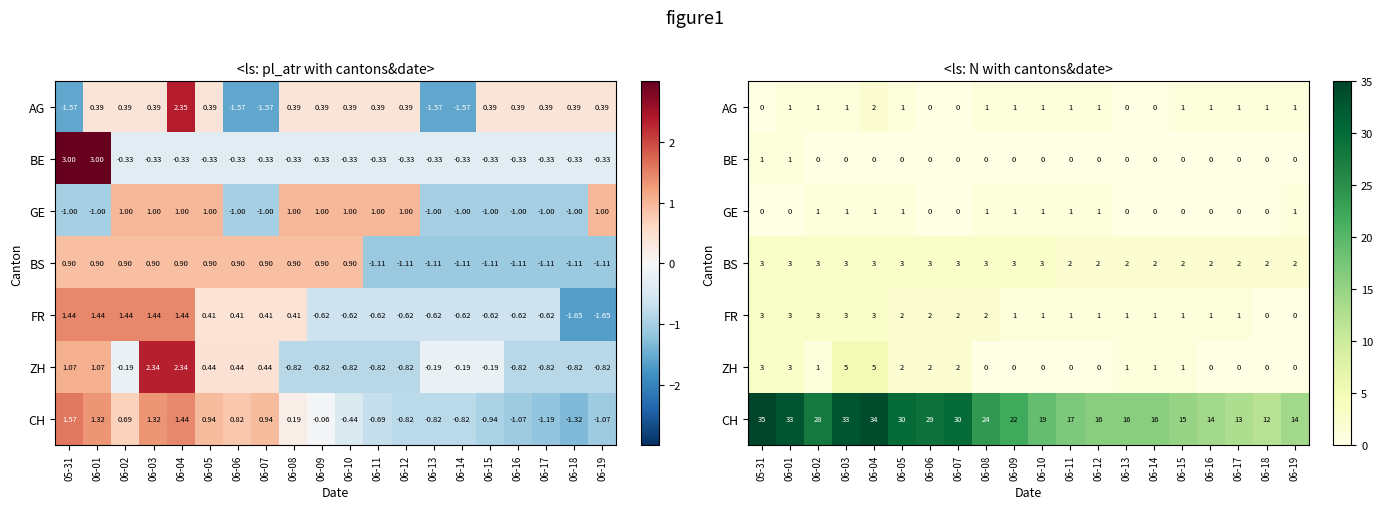

What is the difference between the maximum and second lowest values in the GE series?

1